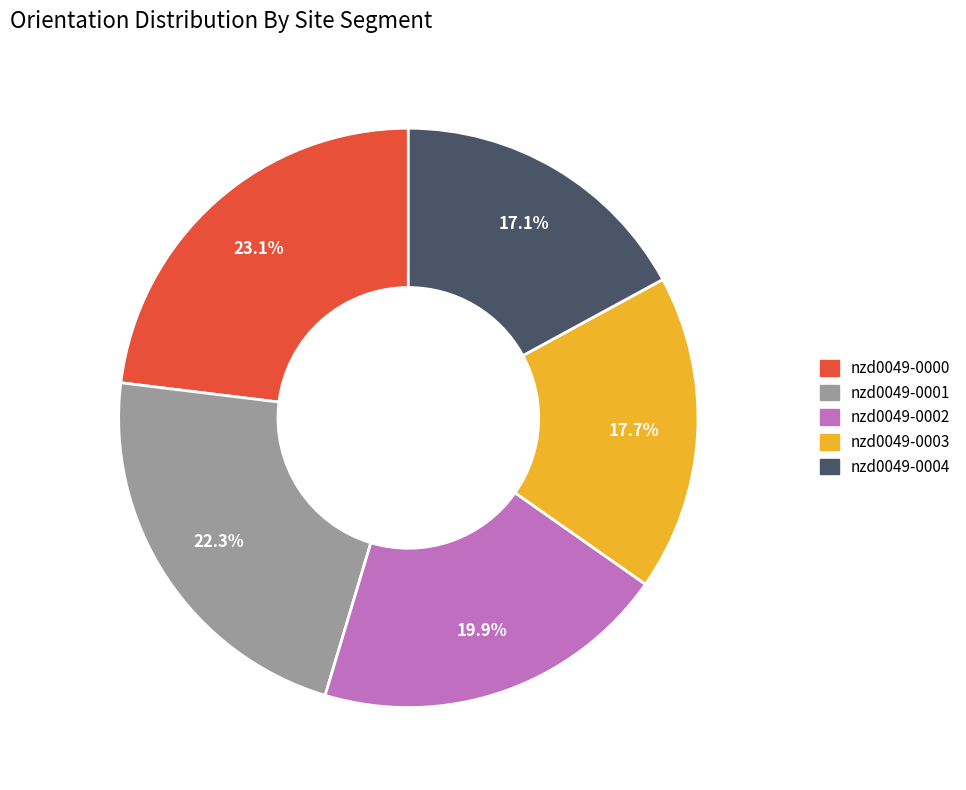

To the nearest percent, what portion does nzd0049-0004 represent?

17%